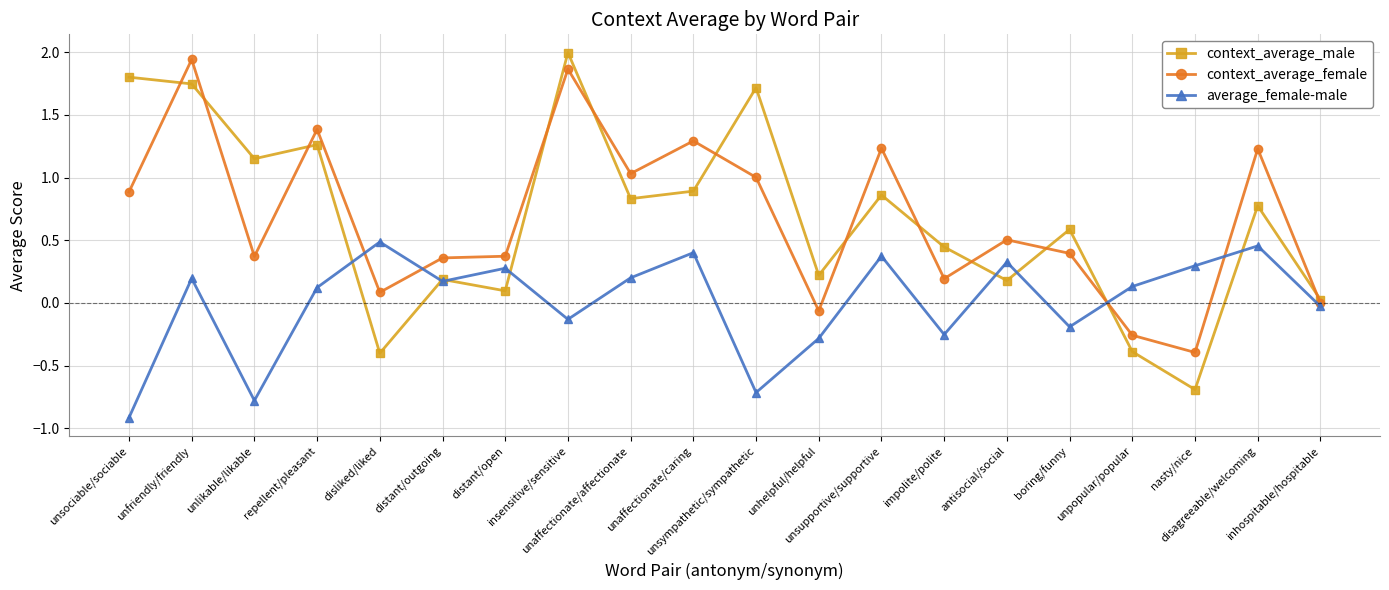

Which series has the widest spread of values?

context_average_male